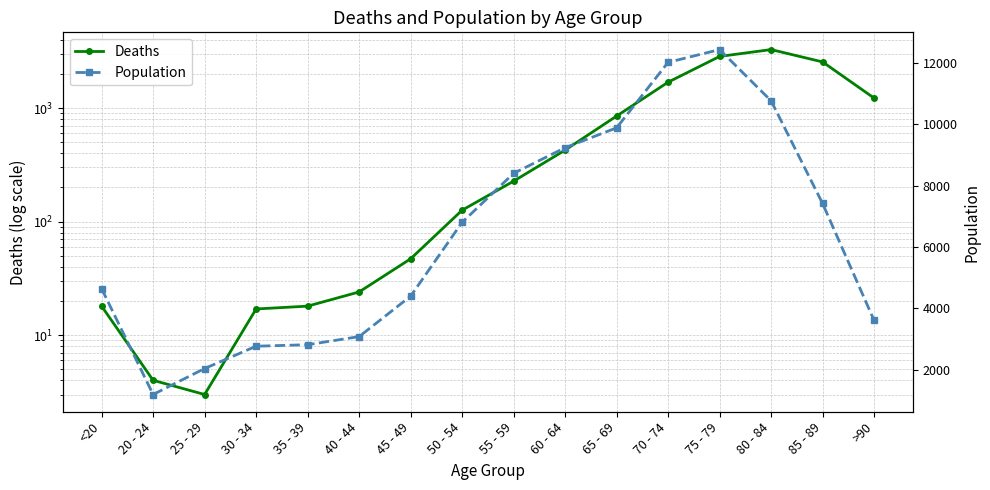

What is the total value across all series at 45 - 49?

4443